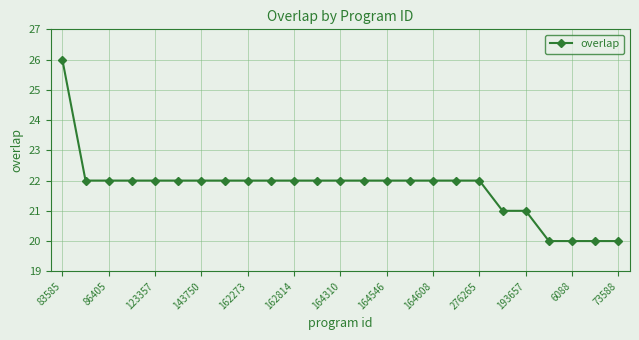

What is the greatest value displayed?

26